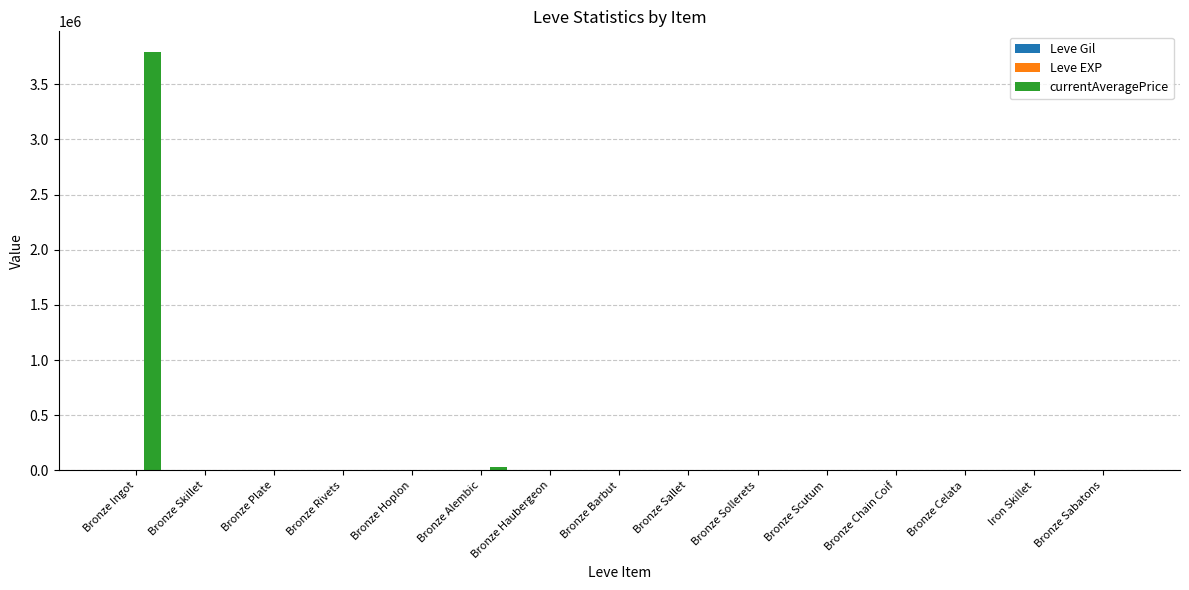

Which series has the largest total across all categories?

currentAveragePrice